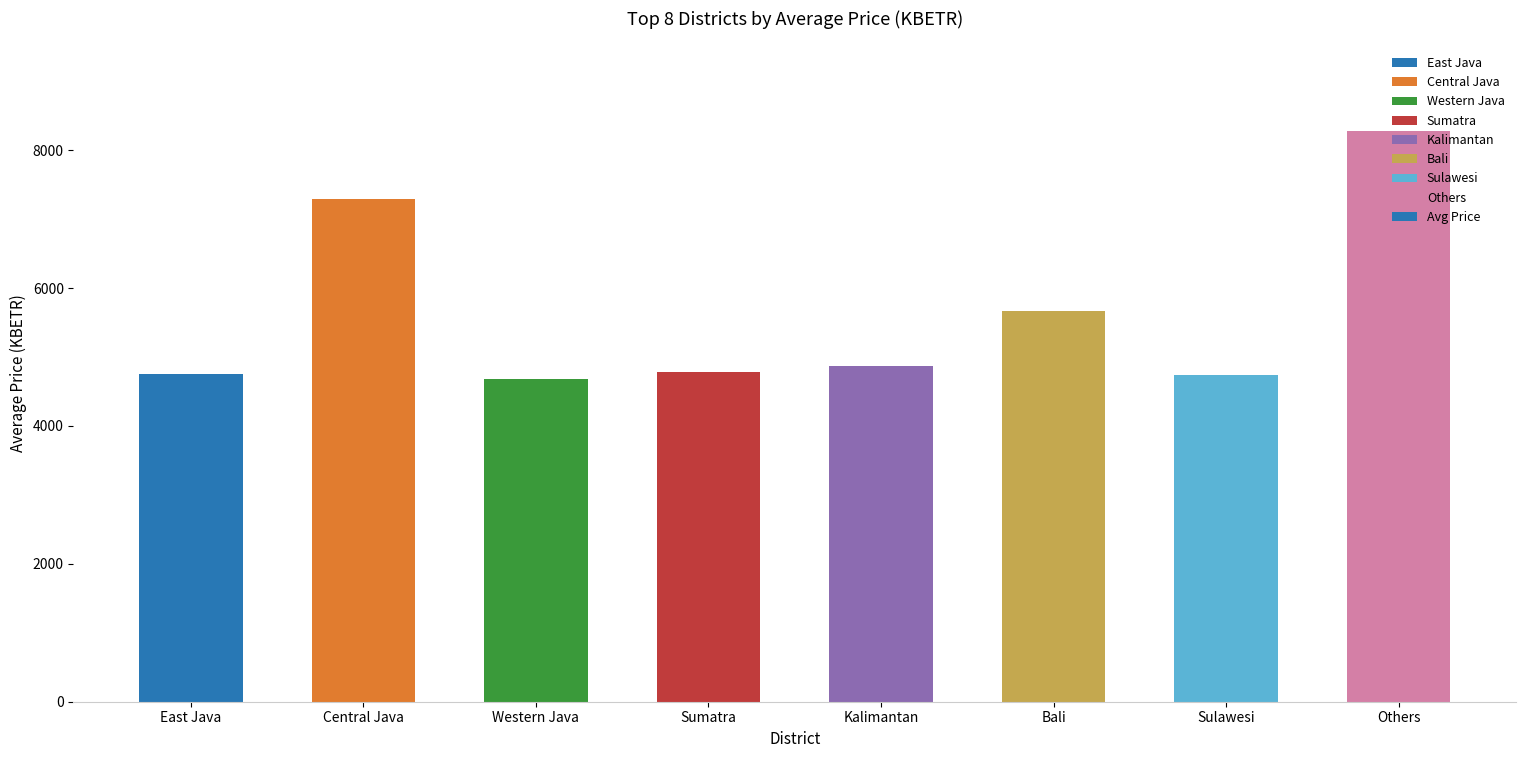

What is the label of the 4th bar from the left?

Sumatra